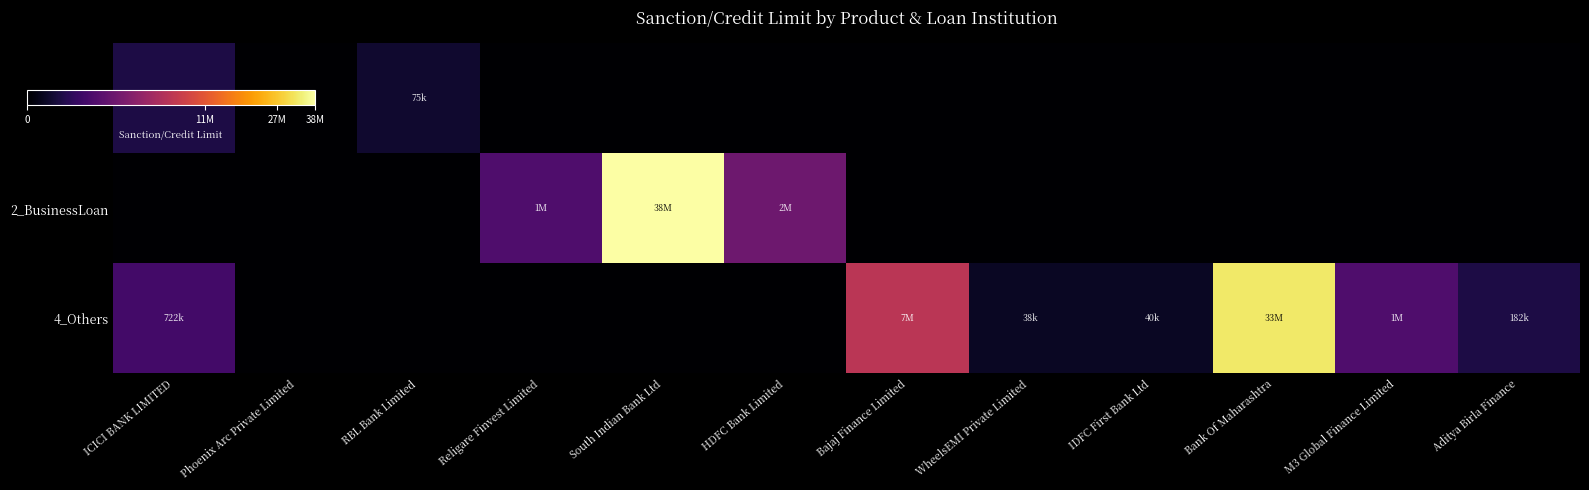

Which series has the largest total across all categories?

4_Others